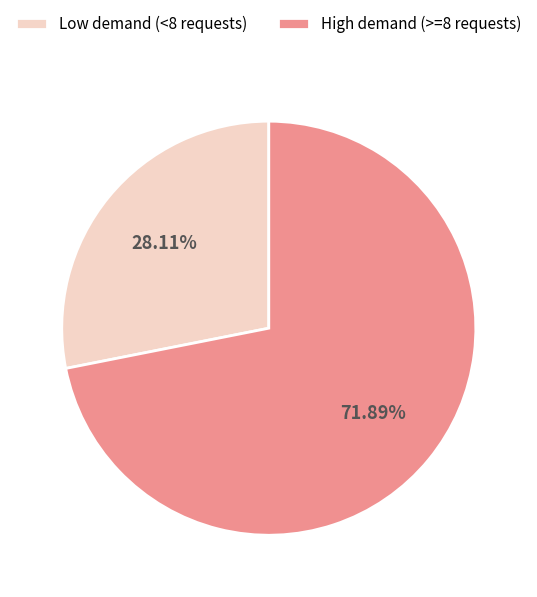

Which has a higher value, Low demand (<8 requests) or High demand (>=8 requests)?

High demand (>=8 requests)